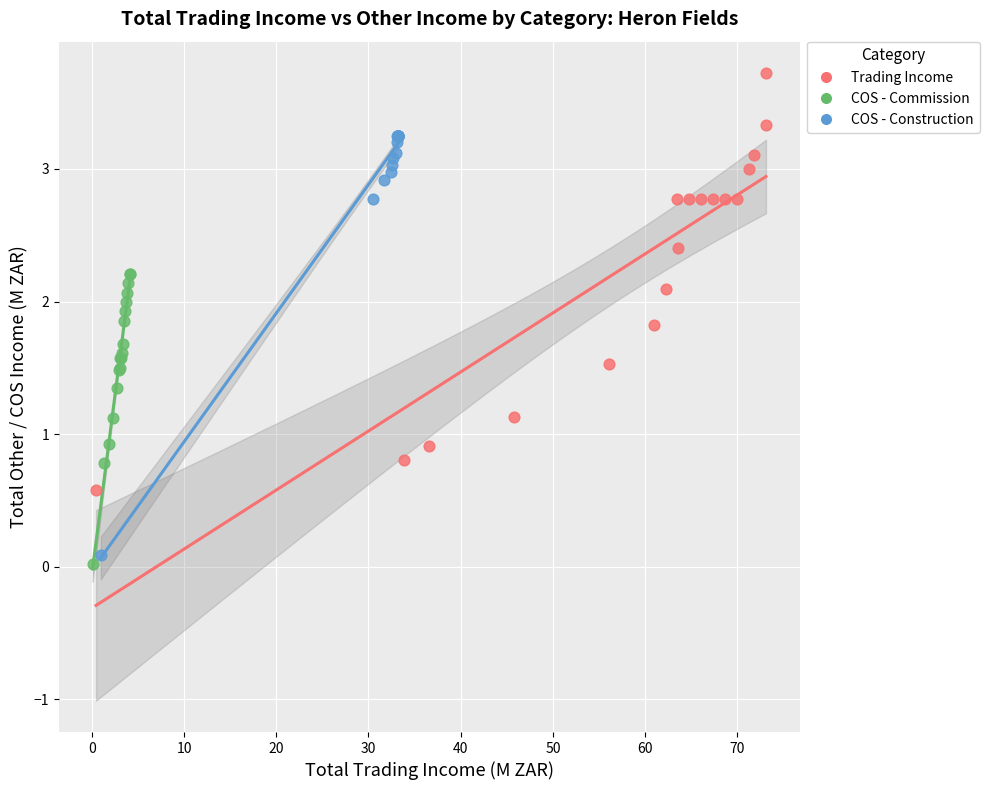

Which series contains the lowest Y value?

COS - Commission